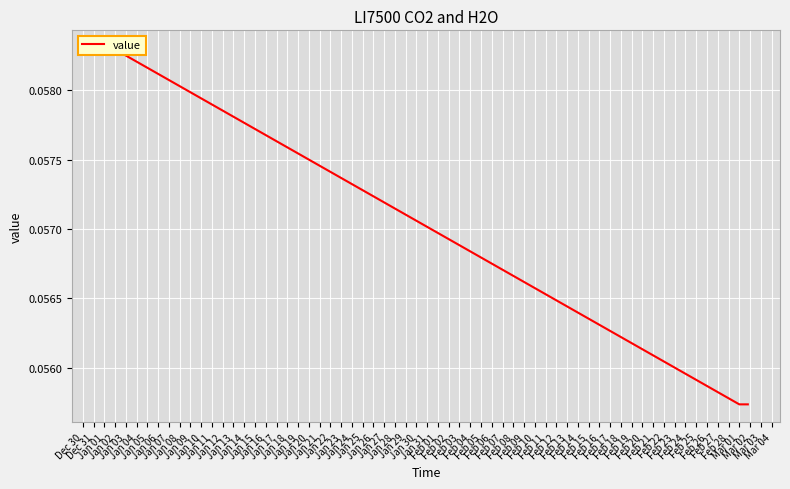

Count the values in the range 0 to 1.

40